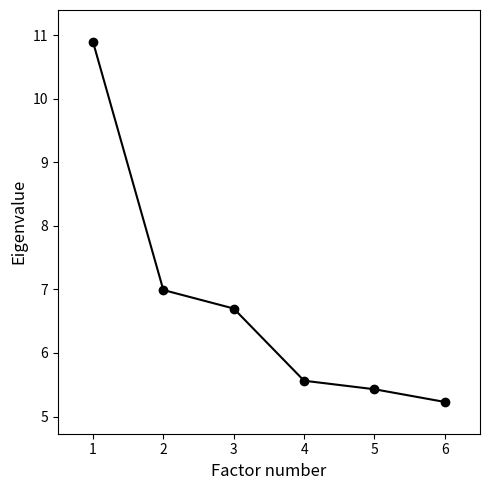

What is the average value?

6.8